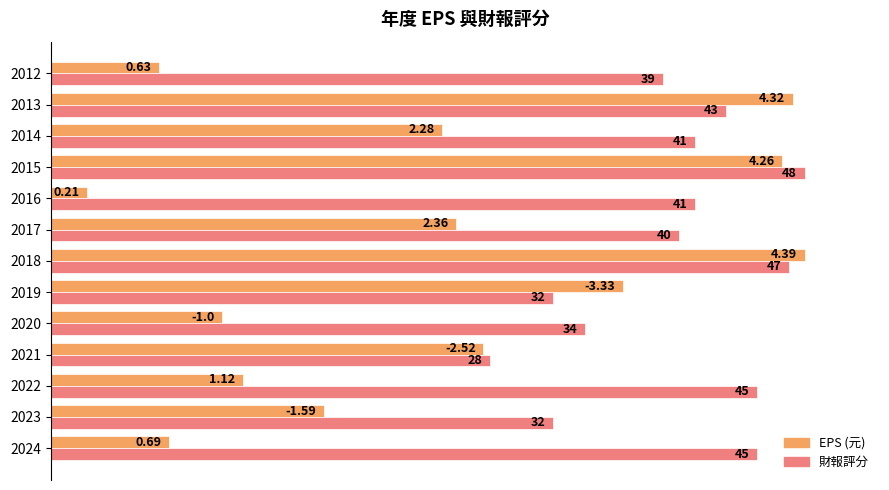

What are all the series names shown in the legend?

EPS (元), 財報評分